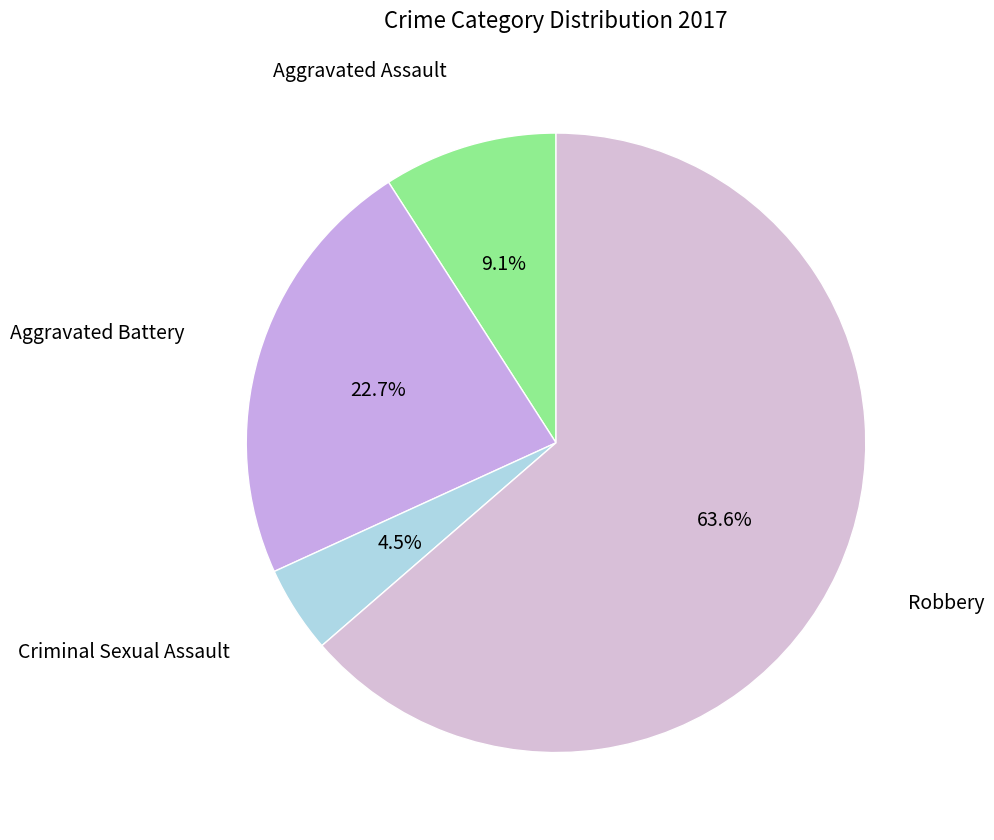

To the nearest percent, what portion does Robbery represent?

64%